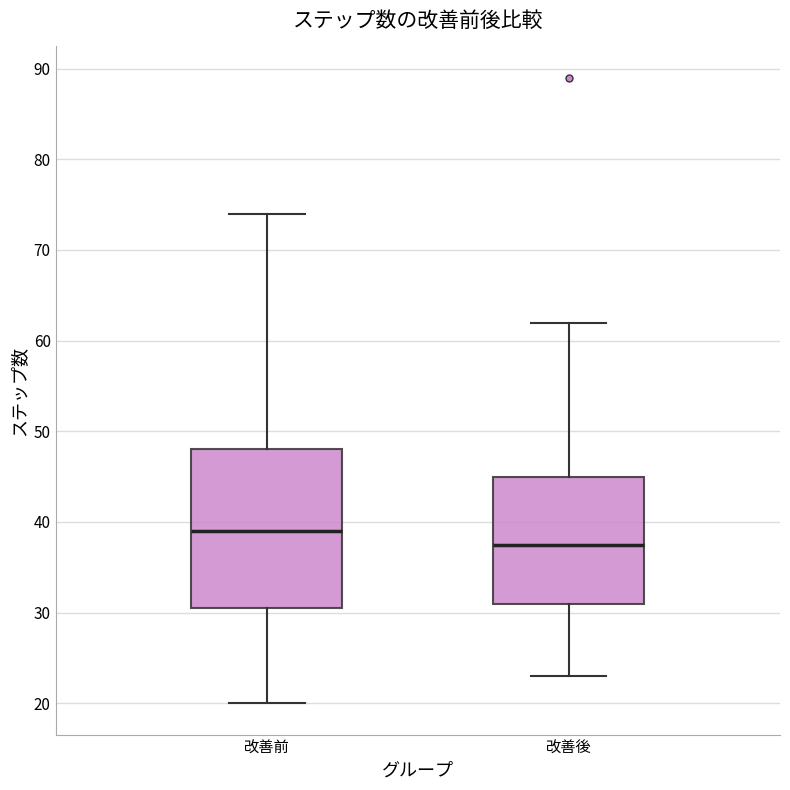

Which box's median line is the highest?

改善前